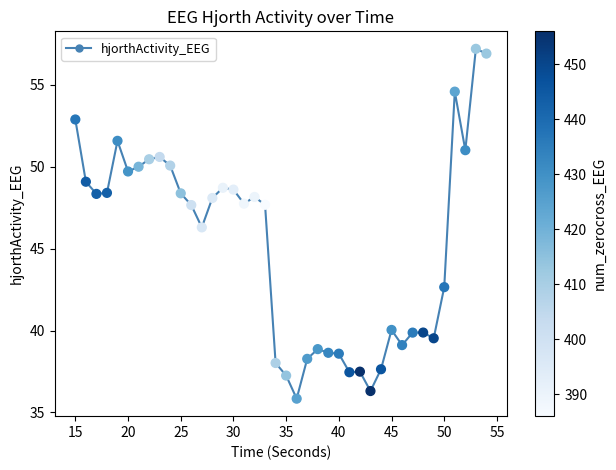

What is the smallest value displayed?

35.8